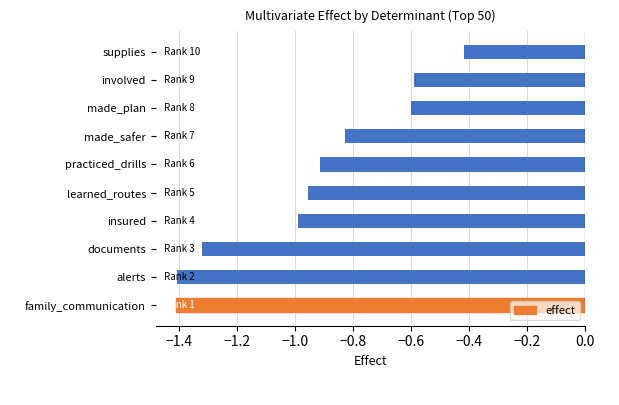

Between documents and insured, which is larger?

insured